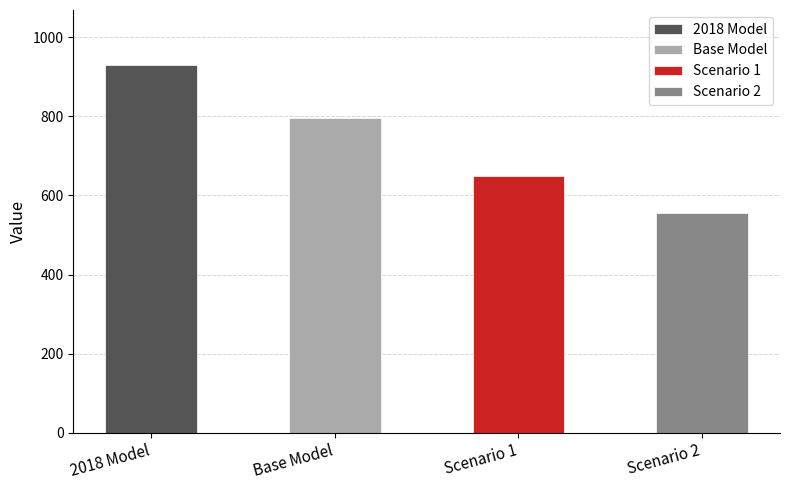

What is the value of the 3rd bar from the left?

649.4